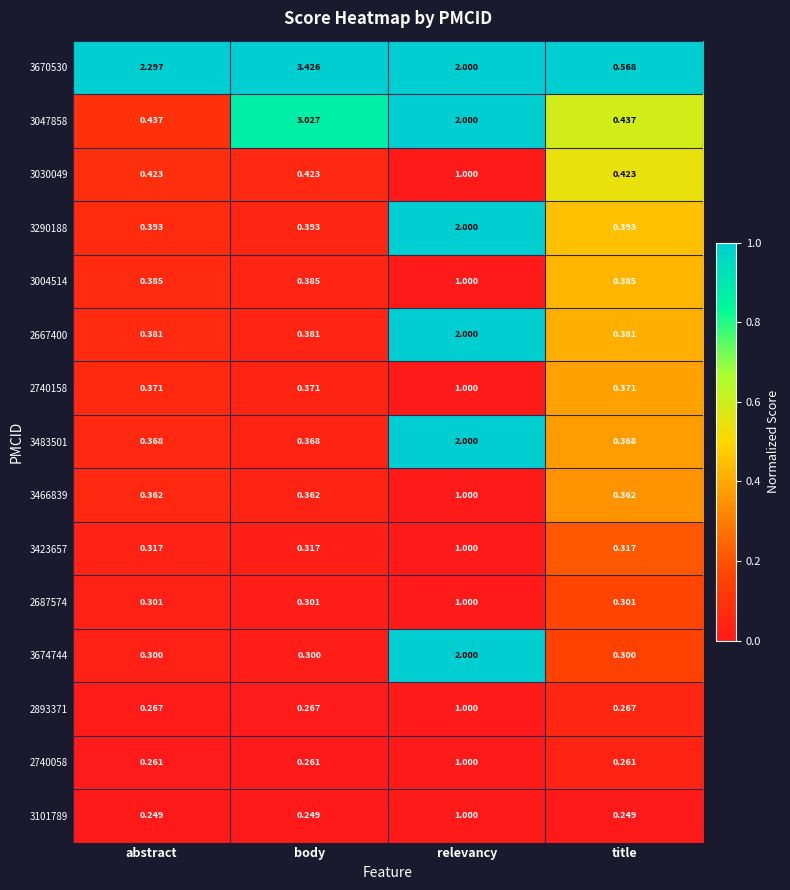

Which category has the highest value in the 3290188 series?

relevancy